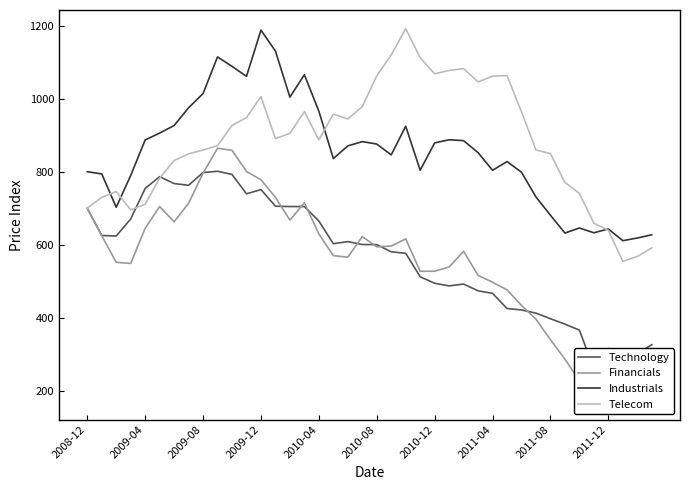

Which category has the highest value in the Industrials series?

2009-12